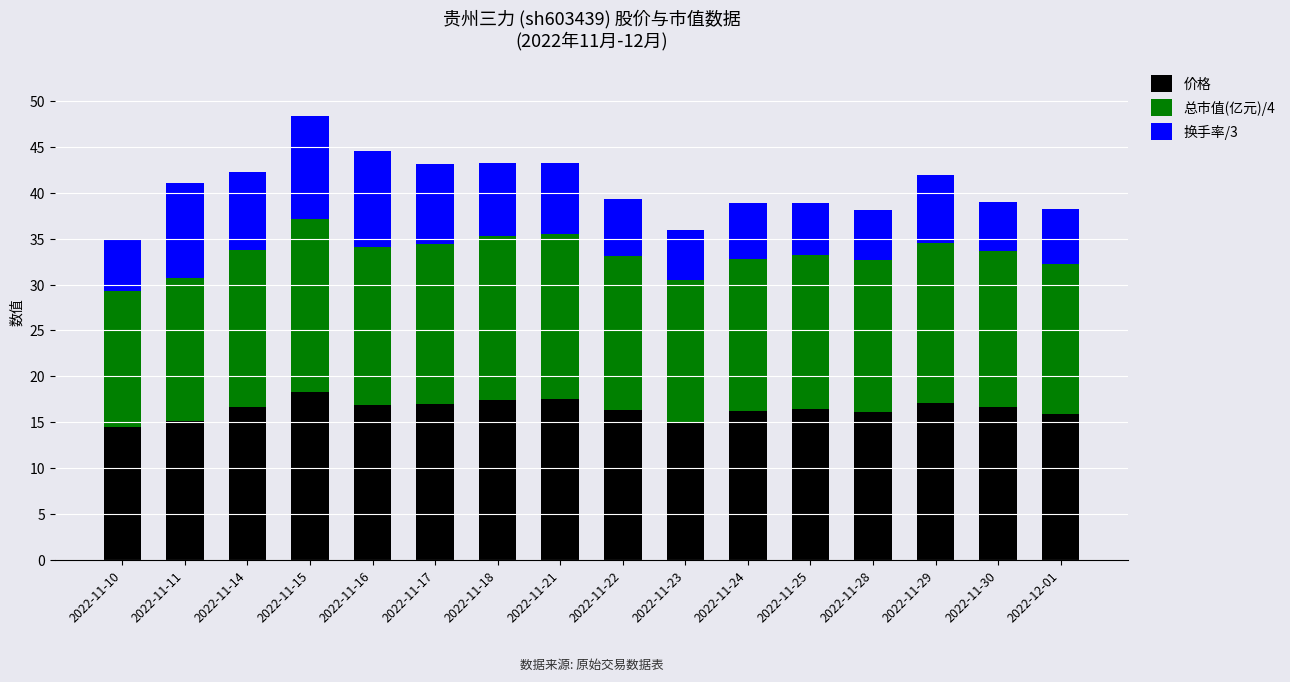

What is the total value across all series at 2022-11-22?

39.4